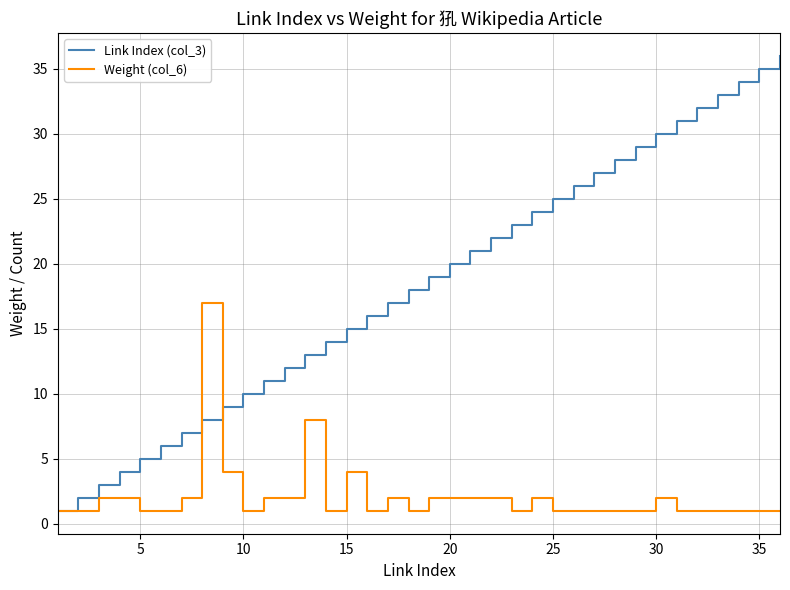

Which series has the largest total across all categories?

Link Index (col_3)